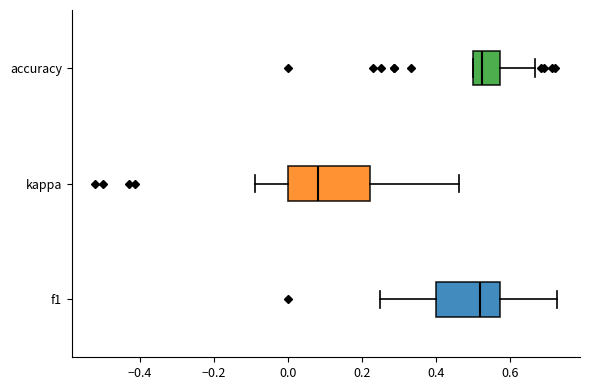

Comparing the boxes themselves (not the whiskers), which one is the widest?

kappa